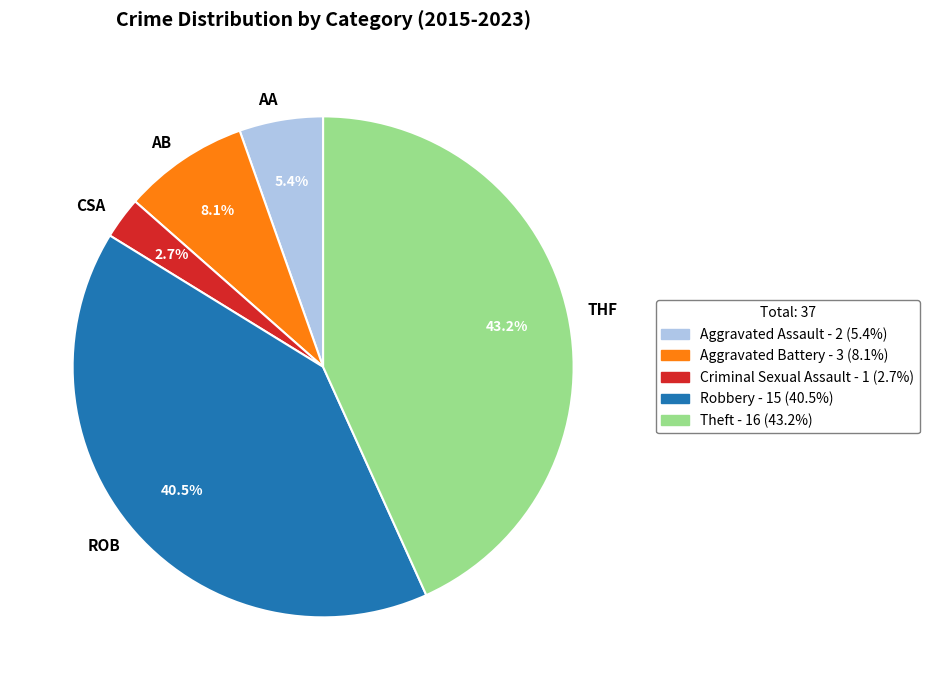

What is the largest slice in the pie chart?

THF